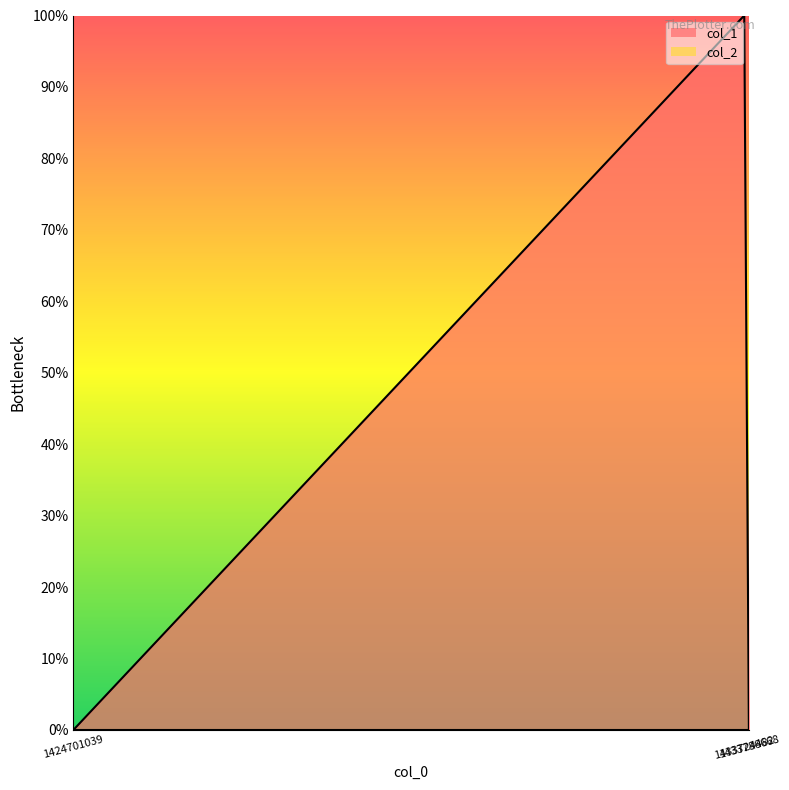

Read the value at 1433724482.

1